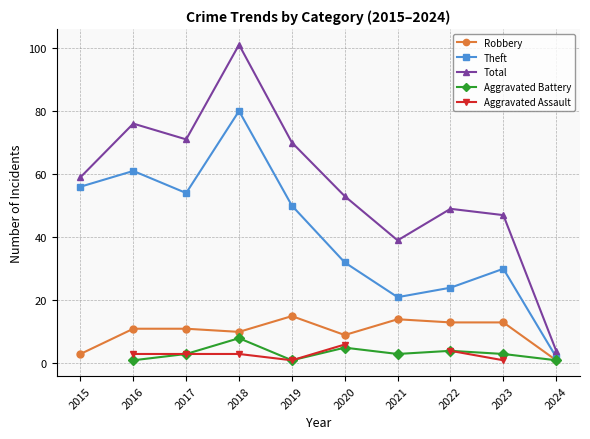

True or false: Aggravated Battery and Robbery cross at least once.

False